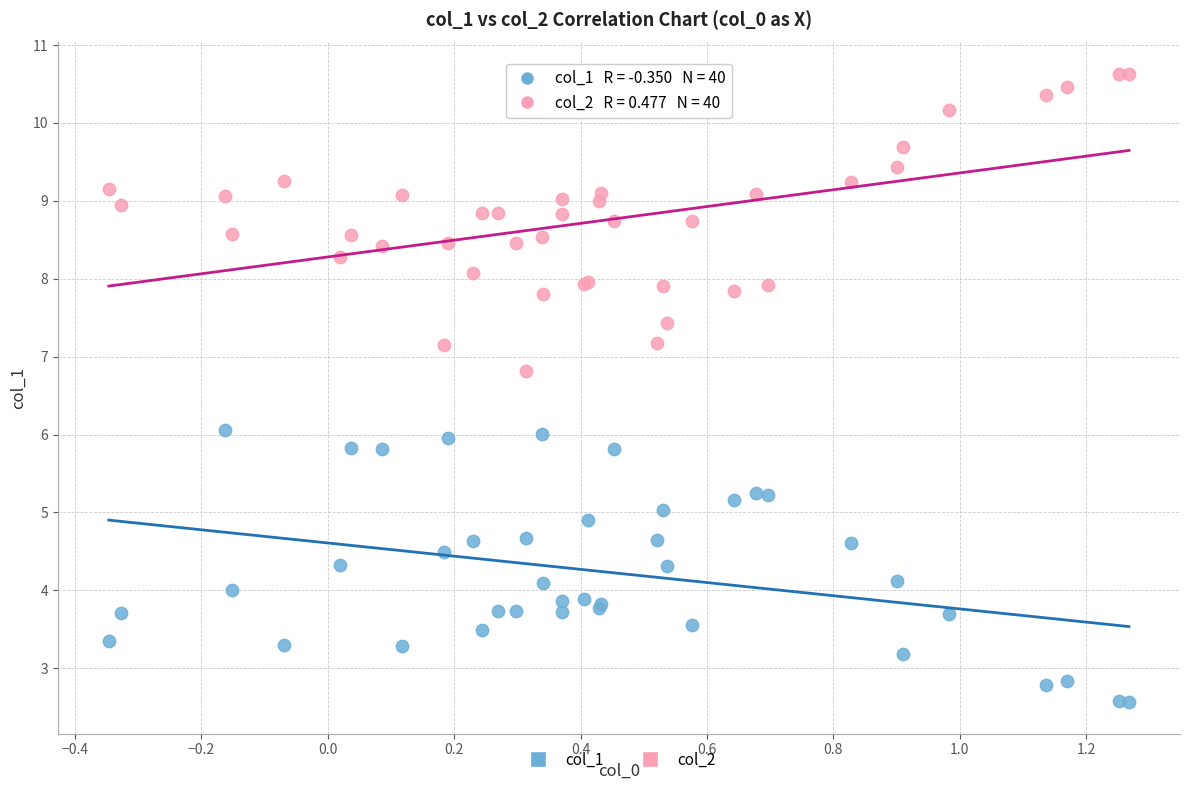

Which series contains the highest Y value?

col_2